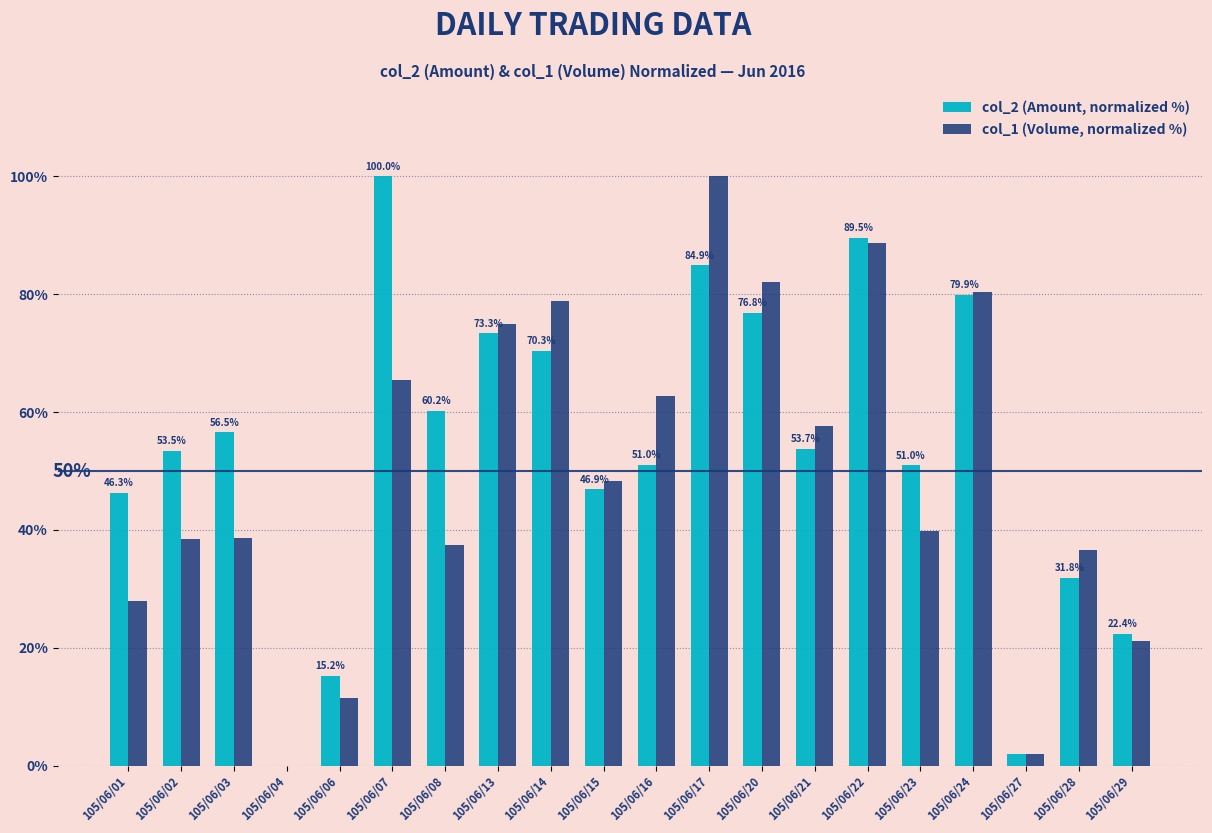

How many series are shown in this chart?

2